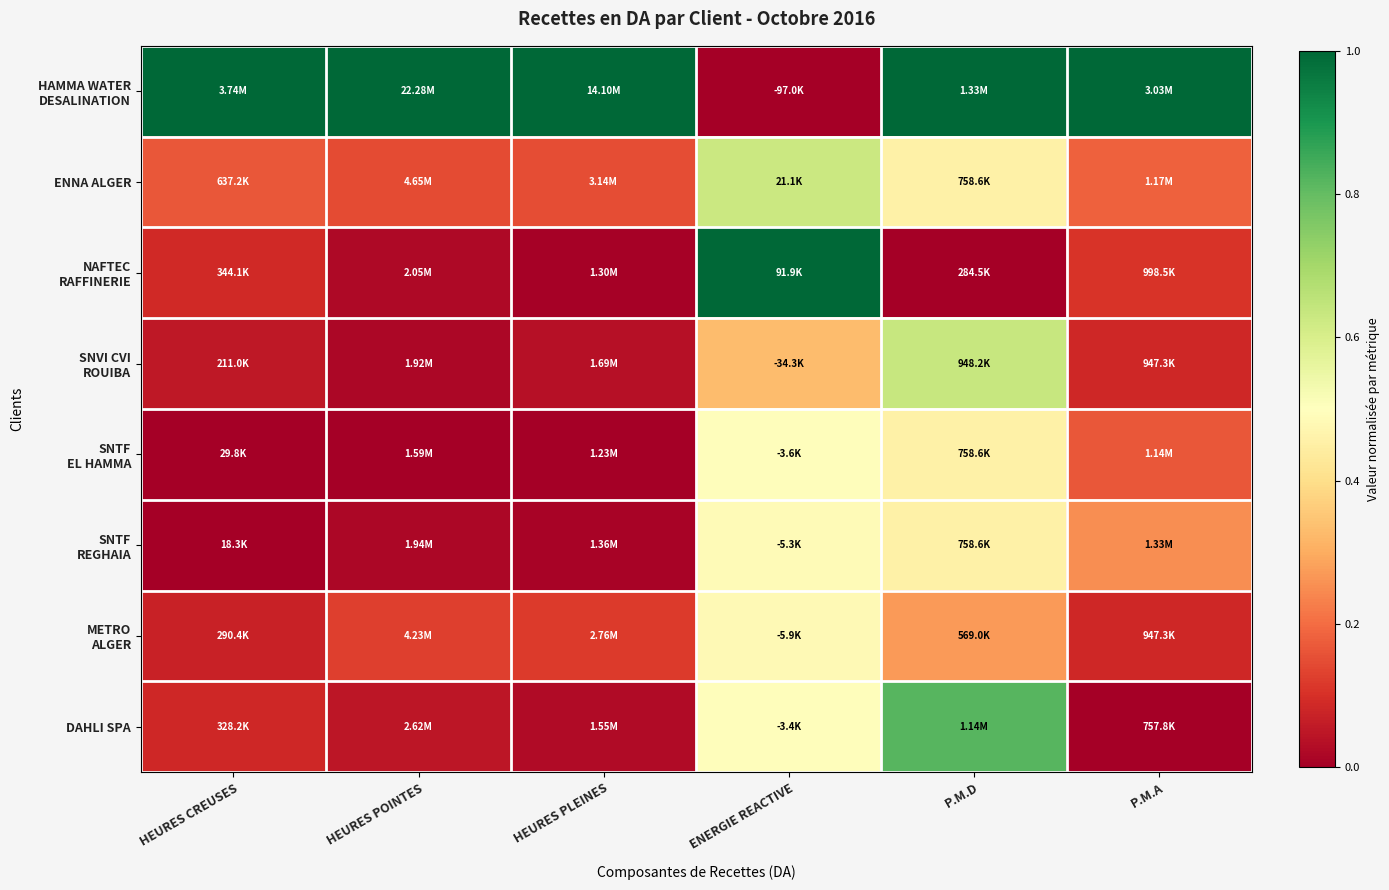

At which category is the sum across all series the highest?

P.M.D